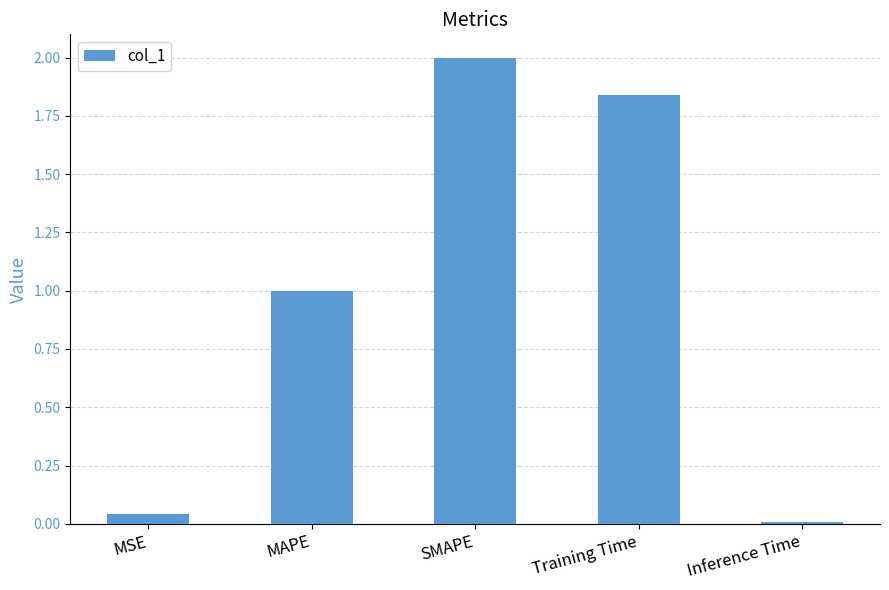

The chart shows a value of 1.0 at MAPE. True or false?

True